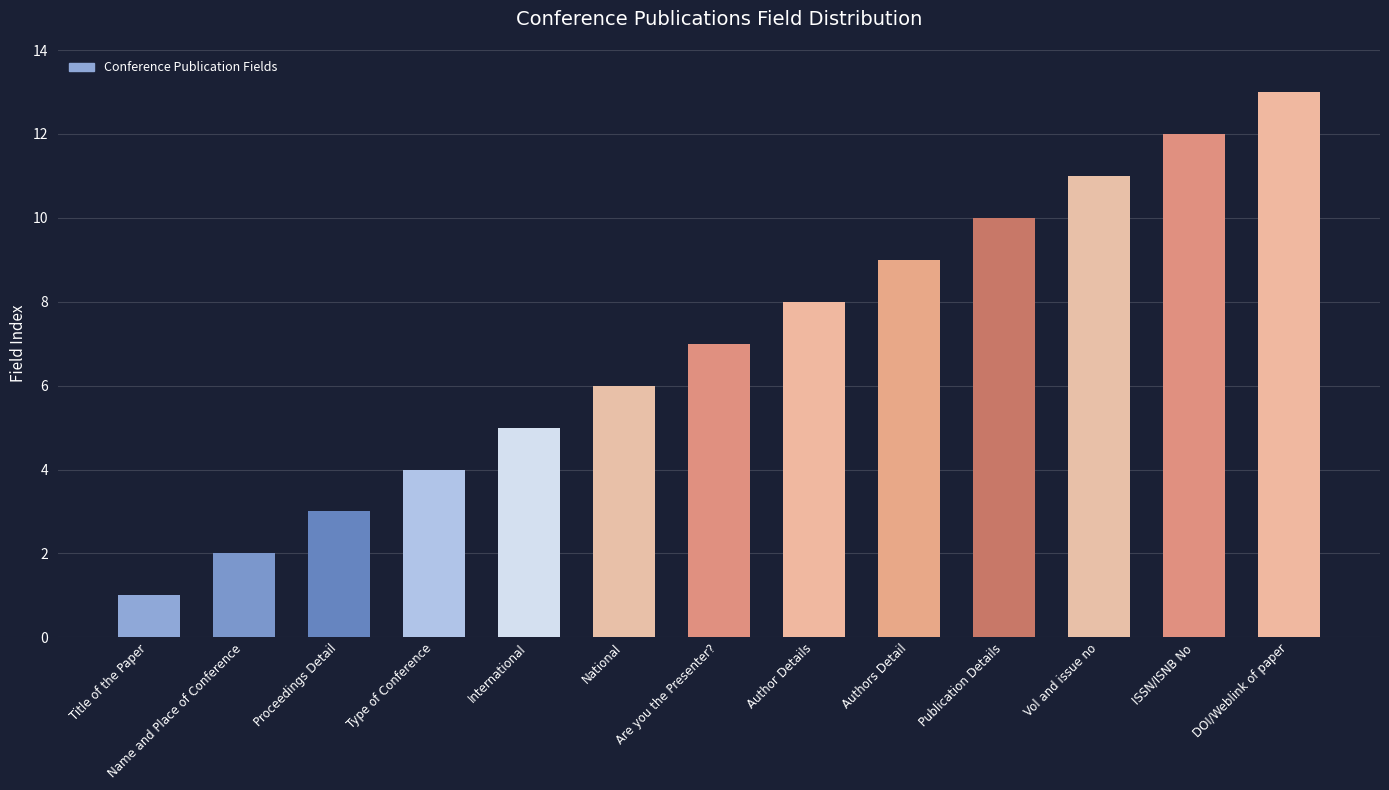

Between Are you the Presenter? and National, which is larger?

Are you the Presenter?